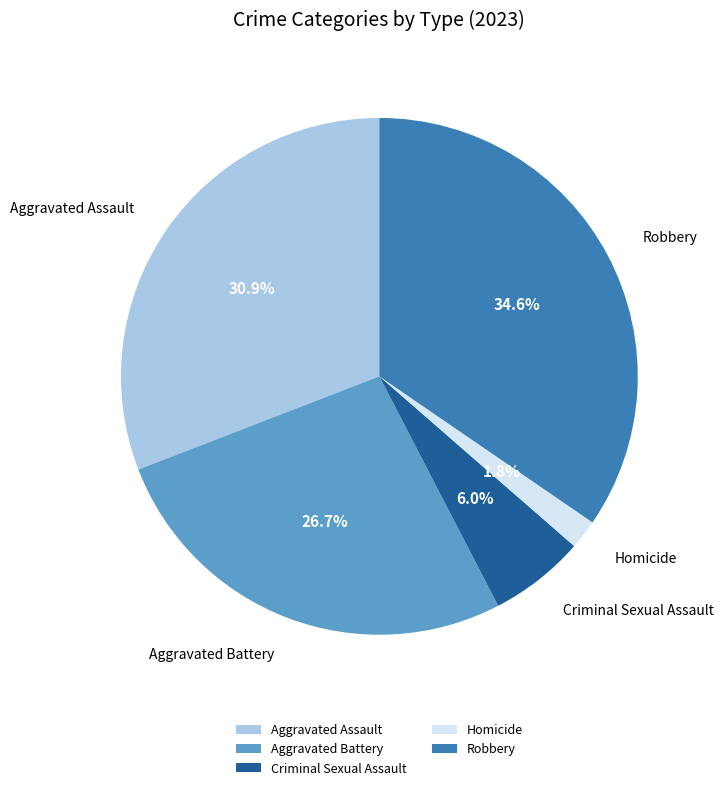

What is the total percentage of Aggravated Assault and Homicide?

32.7%